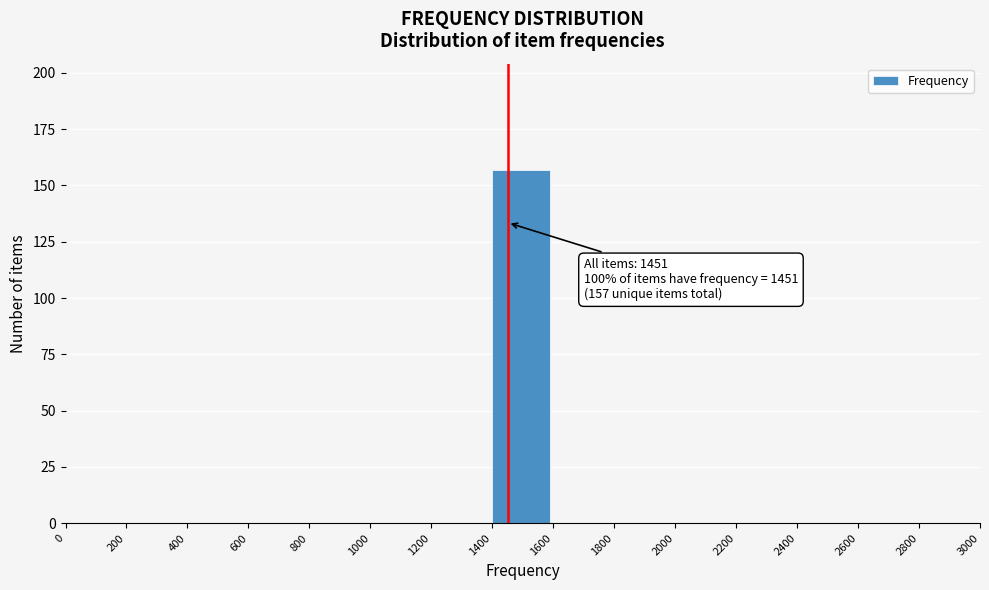

Over which range of the x-axis is the bar tallest?

1400 to 1600